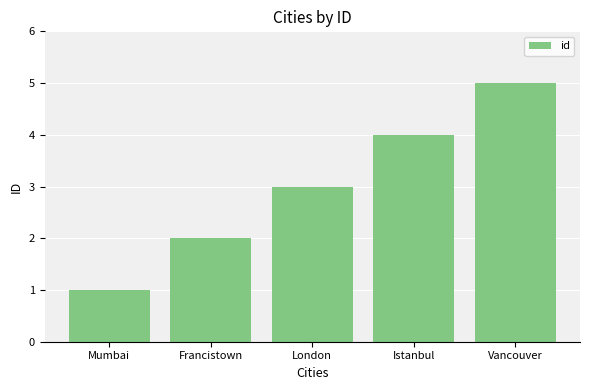

What is the difference between the values at Francistown and Istanbul?

2